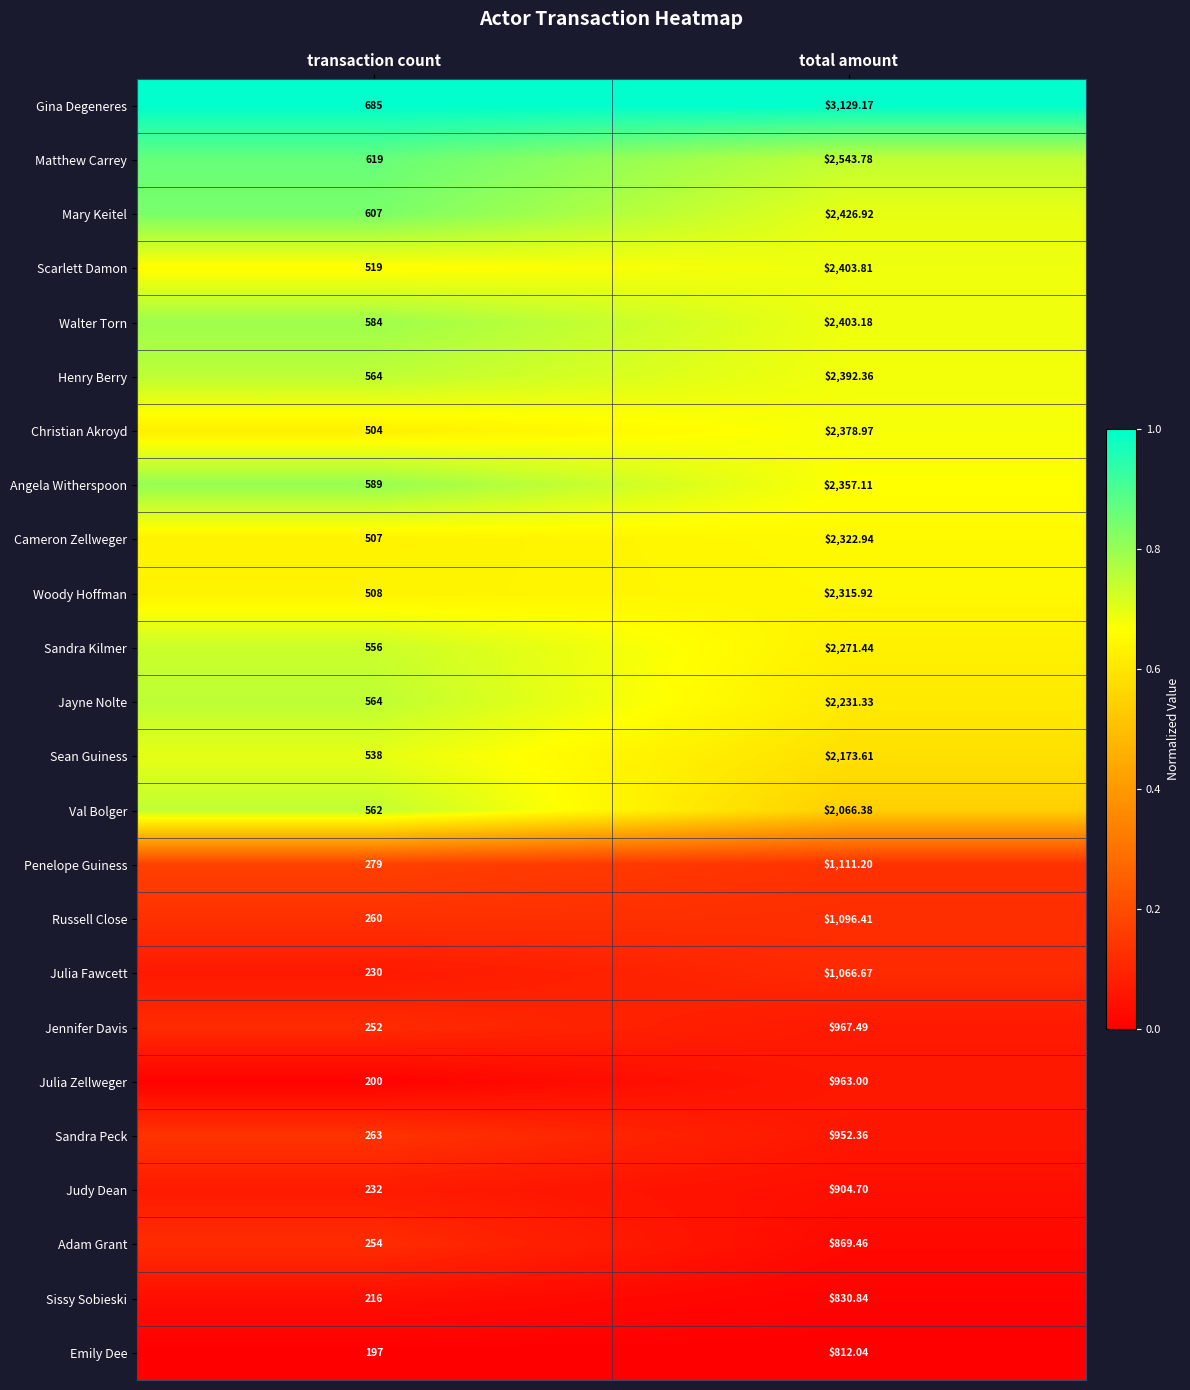

Which series has the largest range (max minus min)?

Gina Degeneres